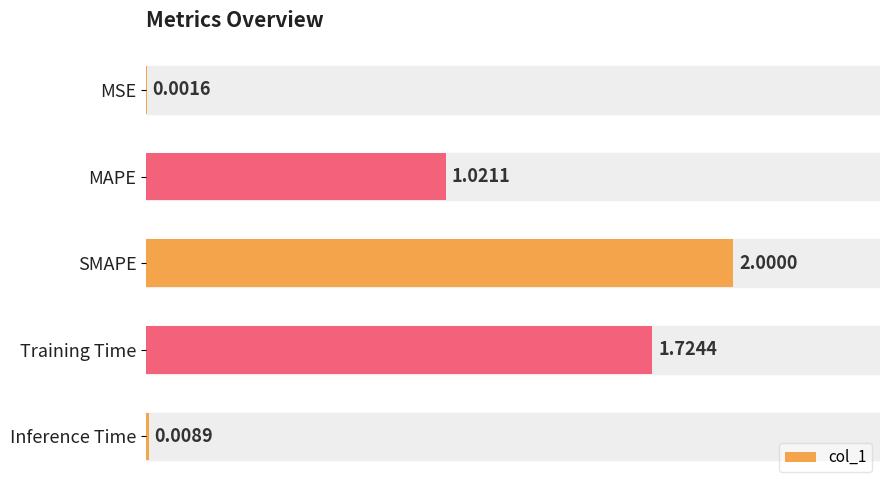

At which label is the value closest to 1?

MAPE